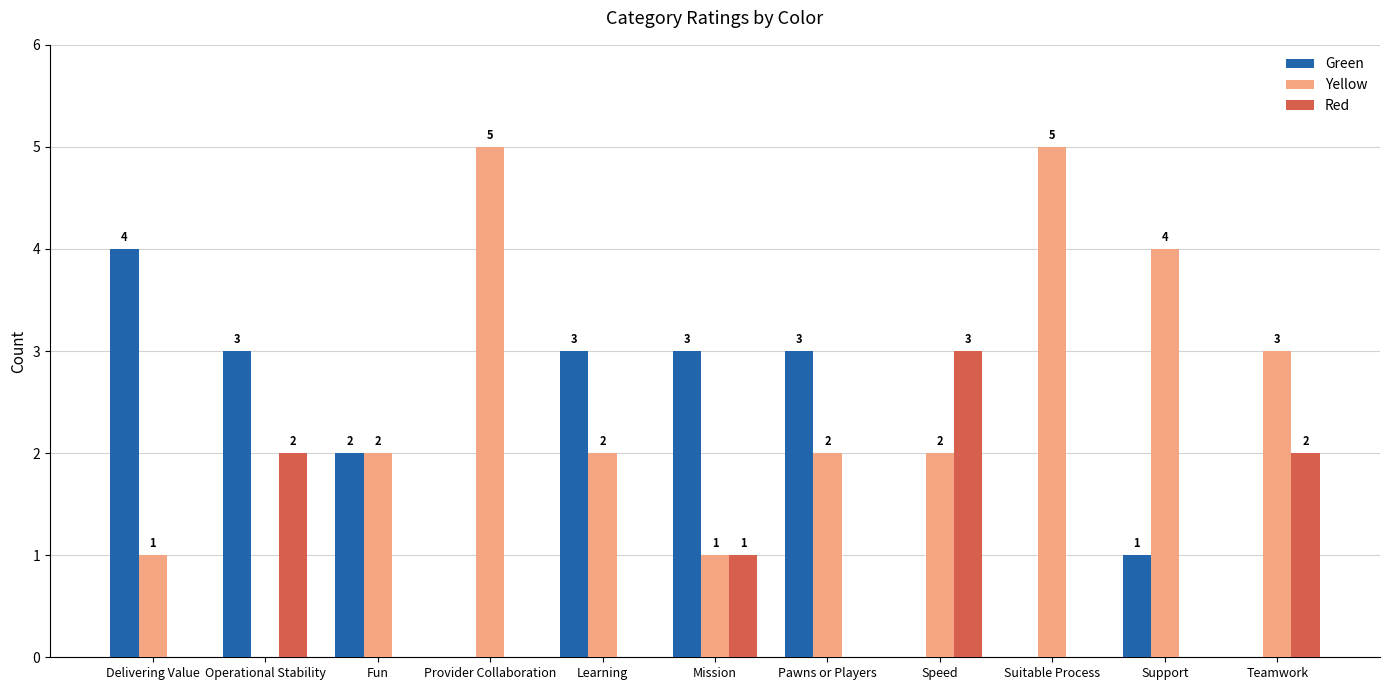

Which series changed the most between Fun and Learning?

Green